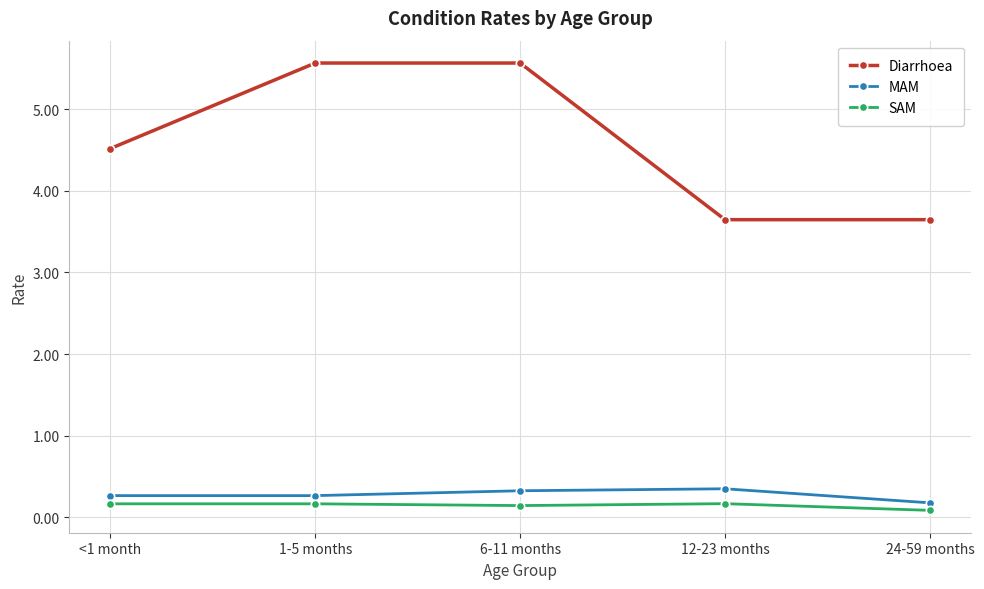

How many SAM values are between 0 and 1?

5